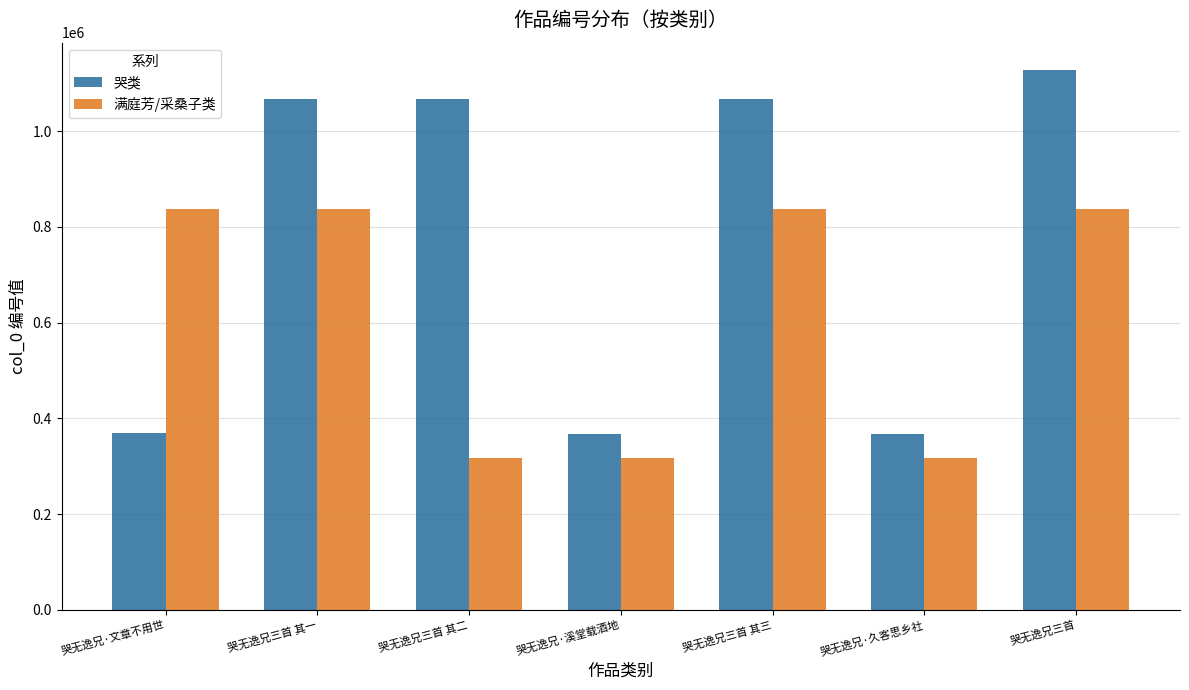

How many bars are there in total?

14